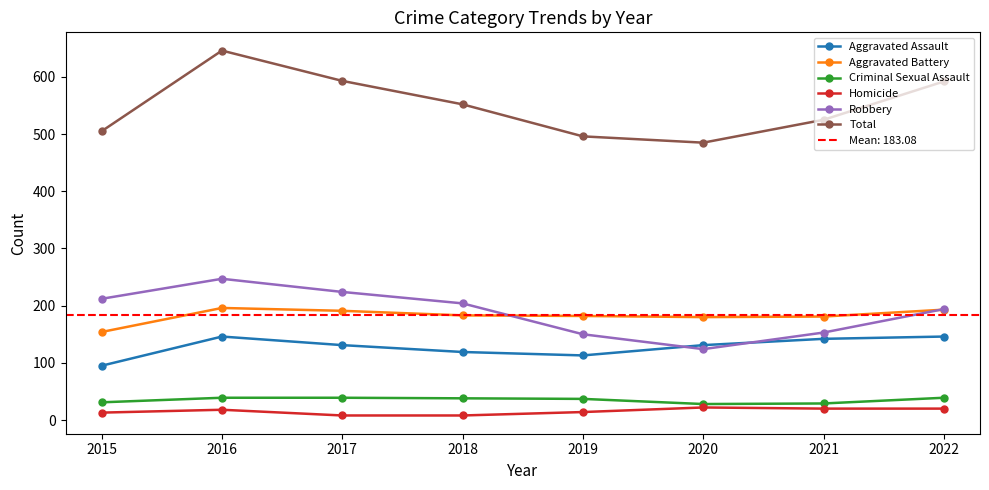

Which series has the widest spread of values?

Total